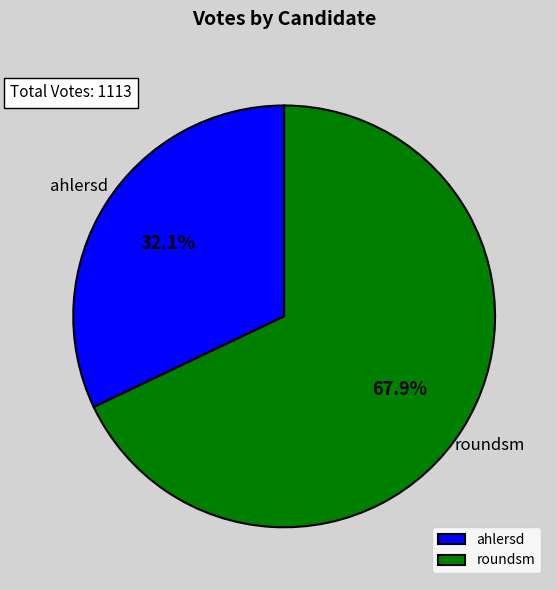

How many segments does this pie chart have?

2